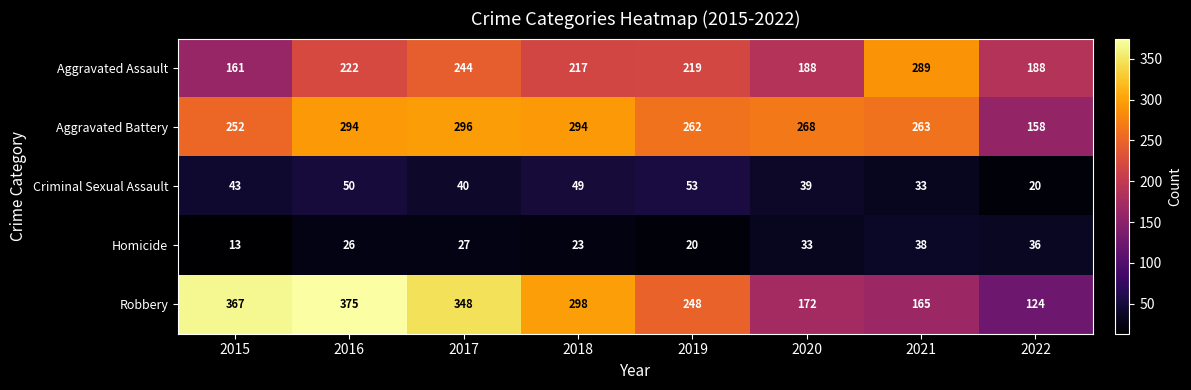

The Robbery series shows 112 at 2021. True or false?

False